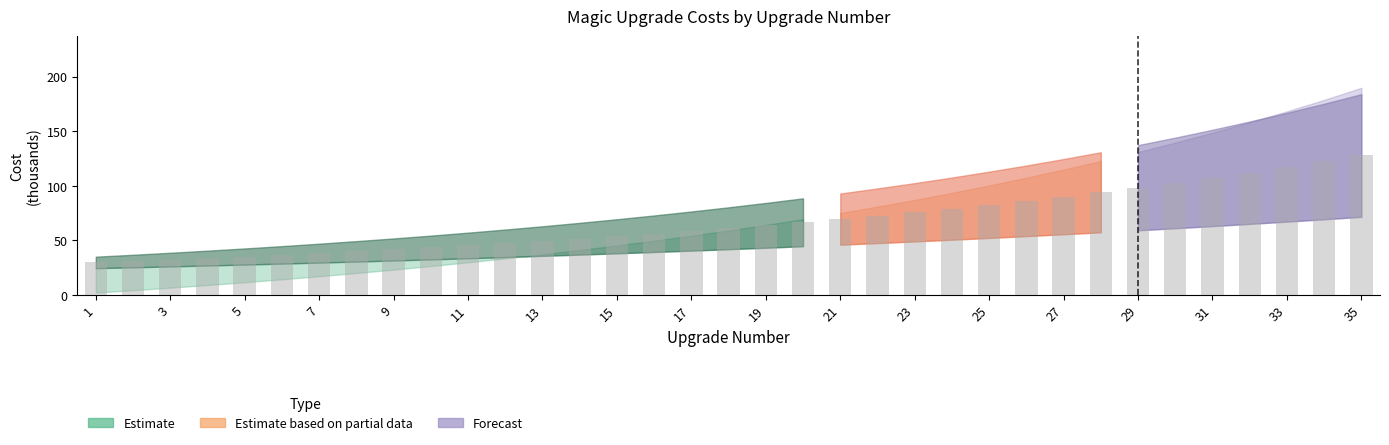

What is the minimum value shown in the chart?

29.8